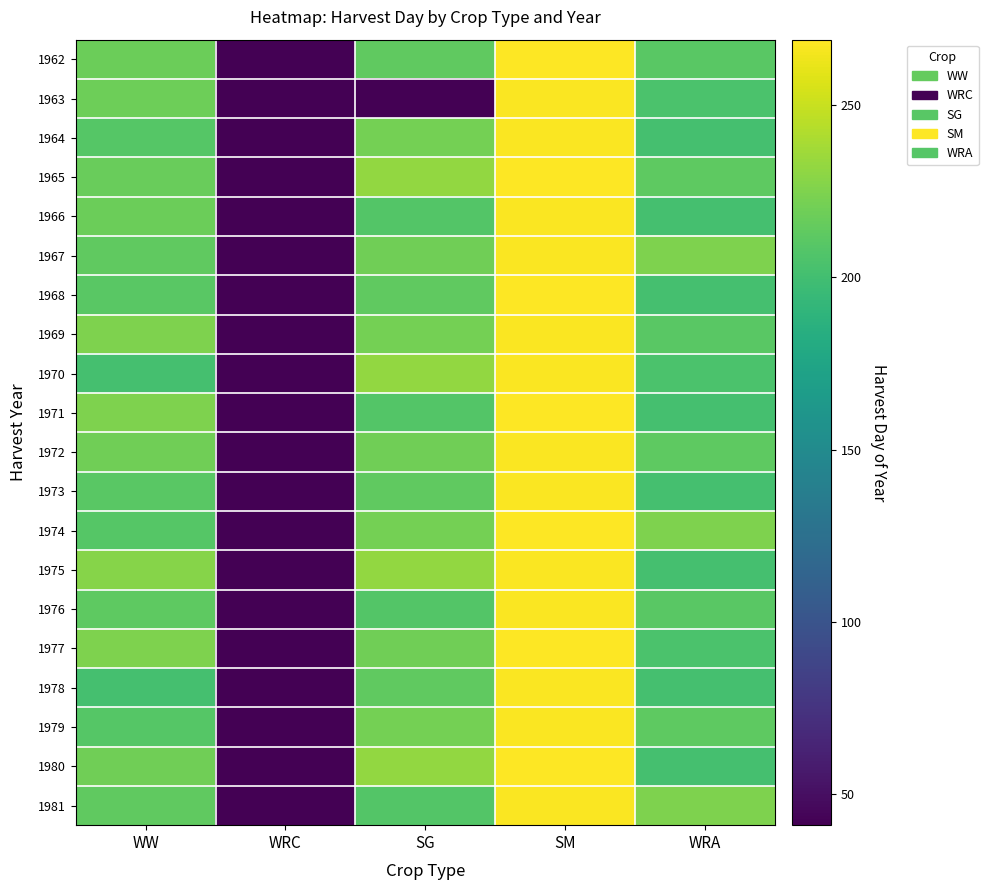

What is the total value across all series at WRC?

820